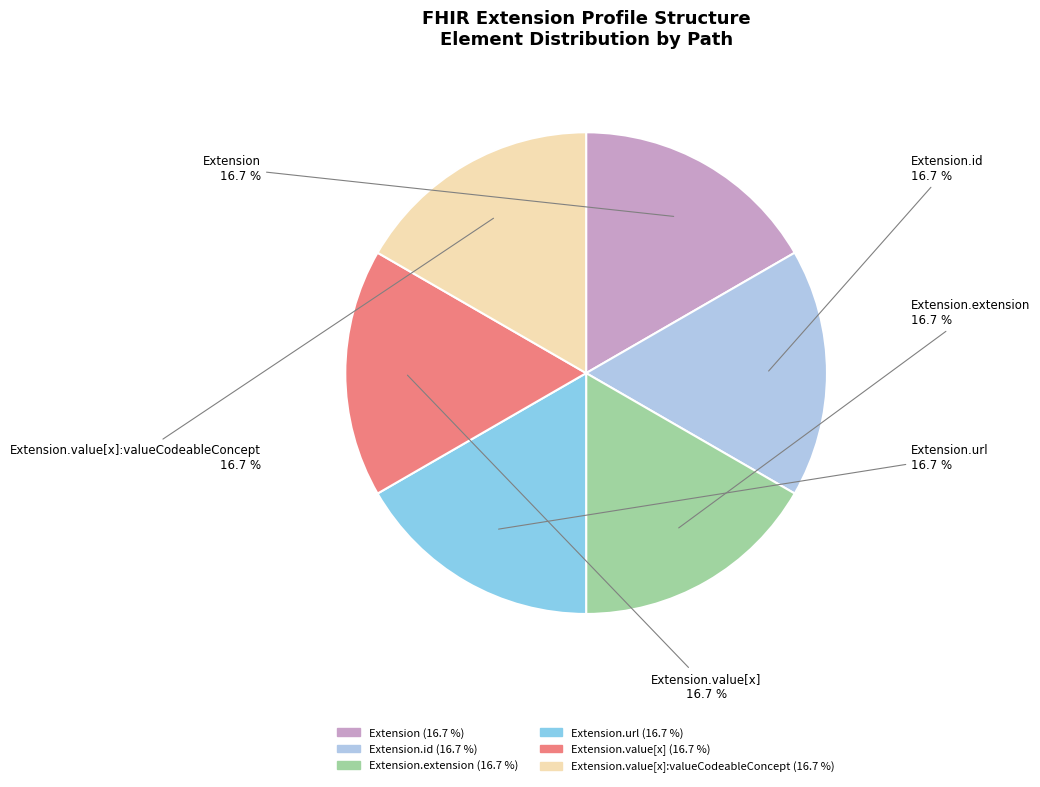

Is there any slice that represents more than half of the pie?

No